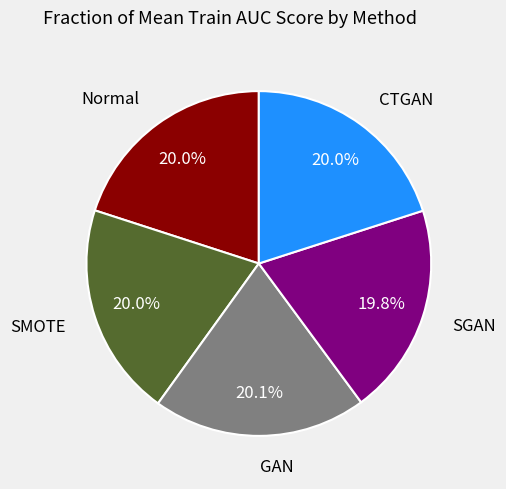

How much of the chart is everything except SMOTE?

80.0%